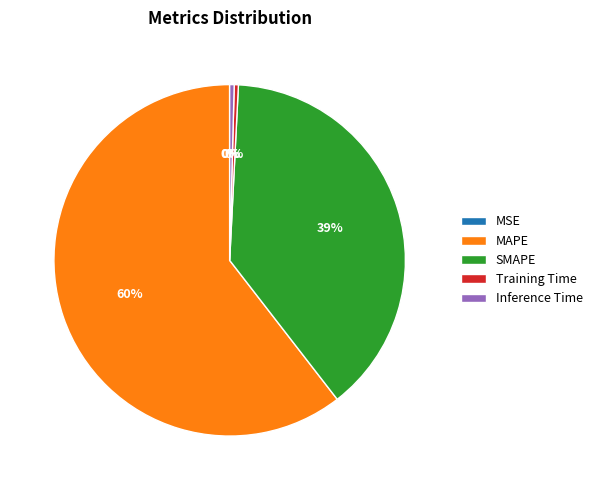

To the nearest percent, what is the combined percentage of MAPE and Training Time?

61%